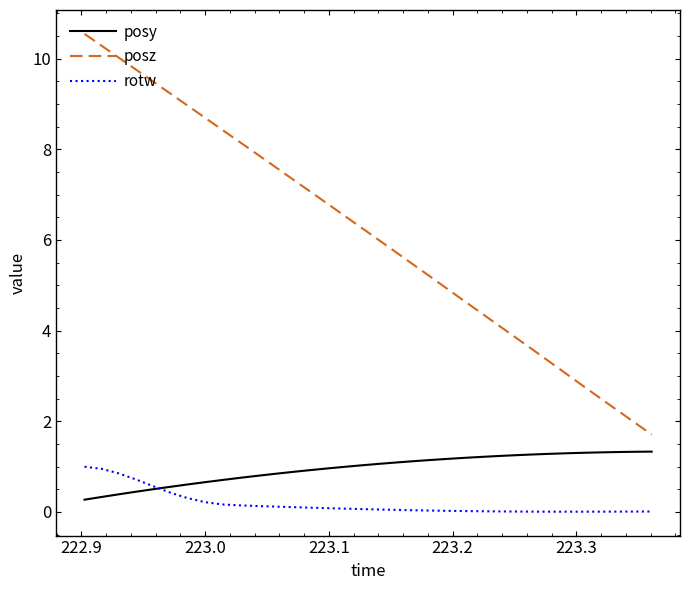

Rank the series by their maximum value, from highest to lowest.

posz, posy, rotw